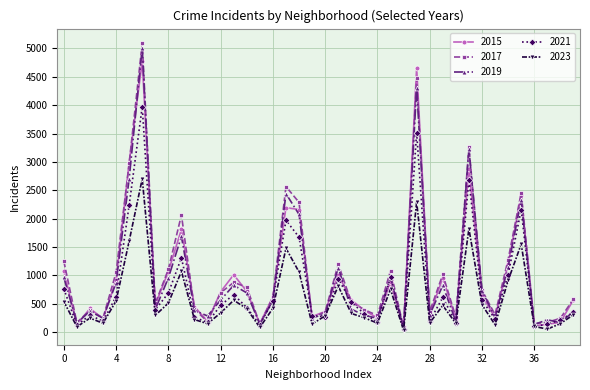

Which series has the largest range (max minus min)?

2017